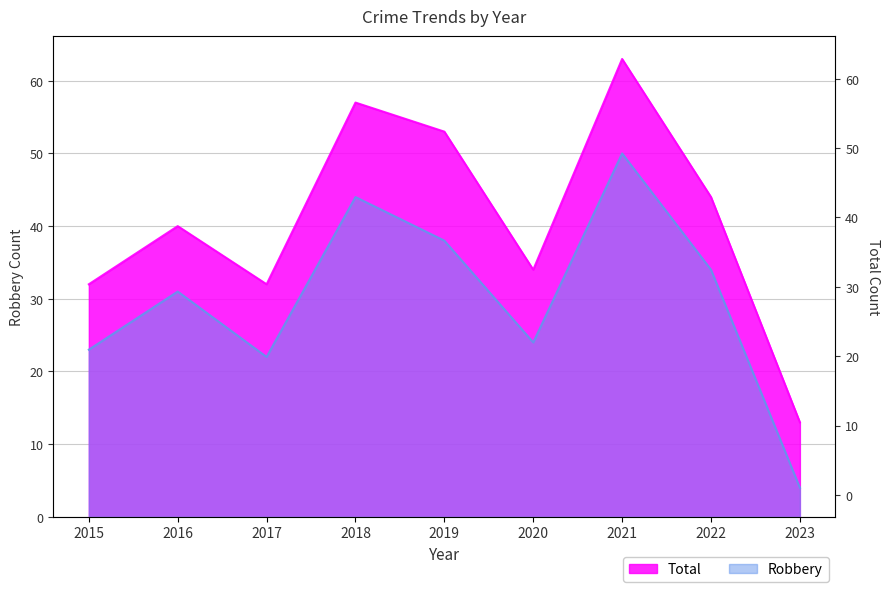

Which category has the lowest value in the Robbery series?

2023